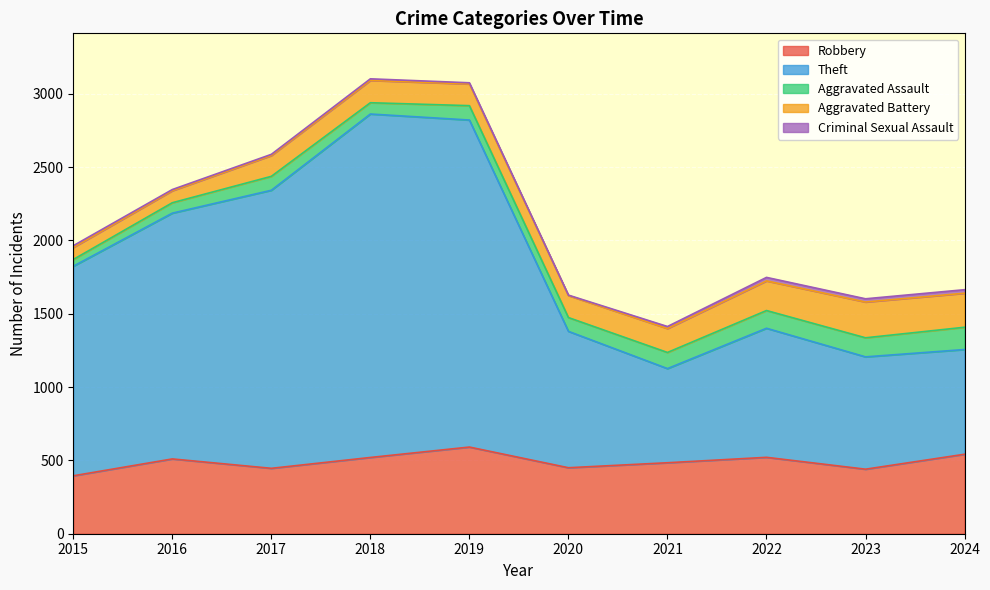

True or false: Criminal Sexual Assault and Robbery cross at least once.

False